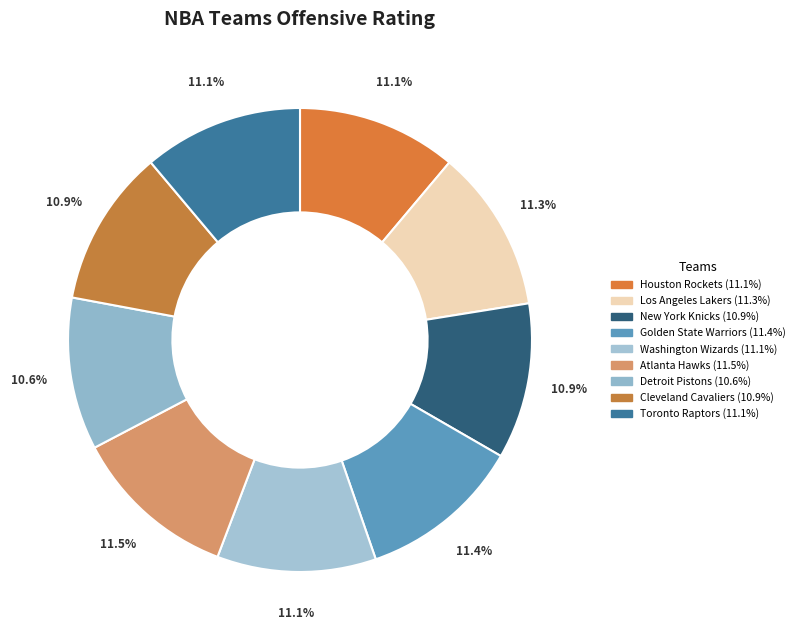

To the nearest percent, what portion does Atlanta Hawks represent?

12%